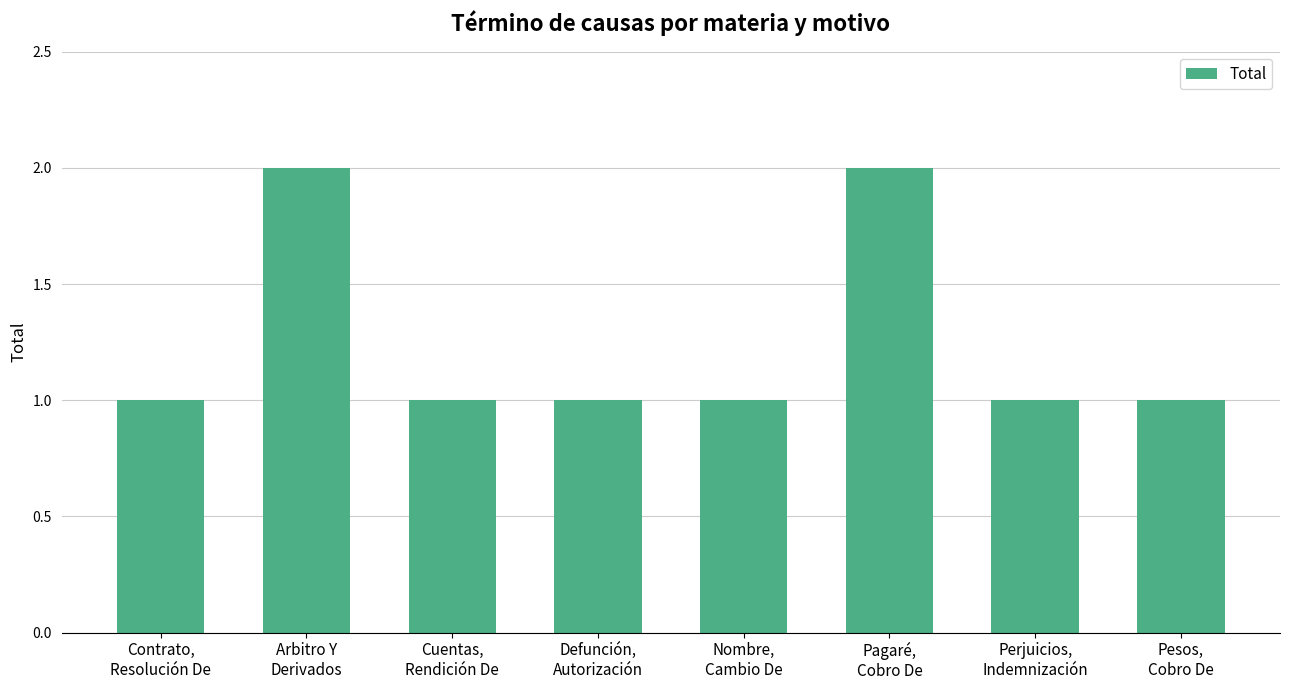

What is the sum of all values?

10